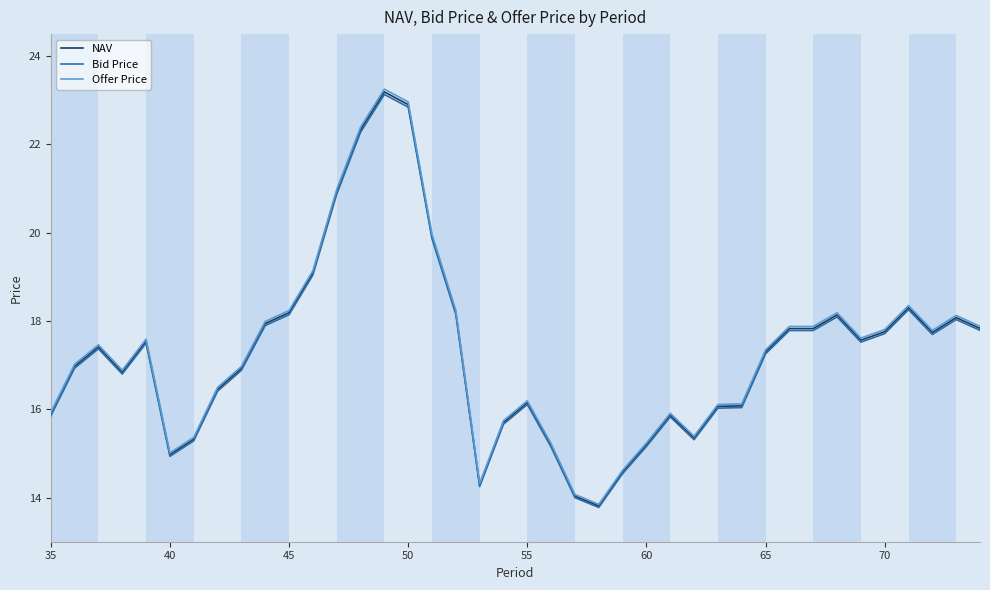

What is the highest value of the Offer Price series?

23.3